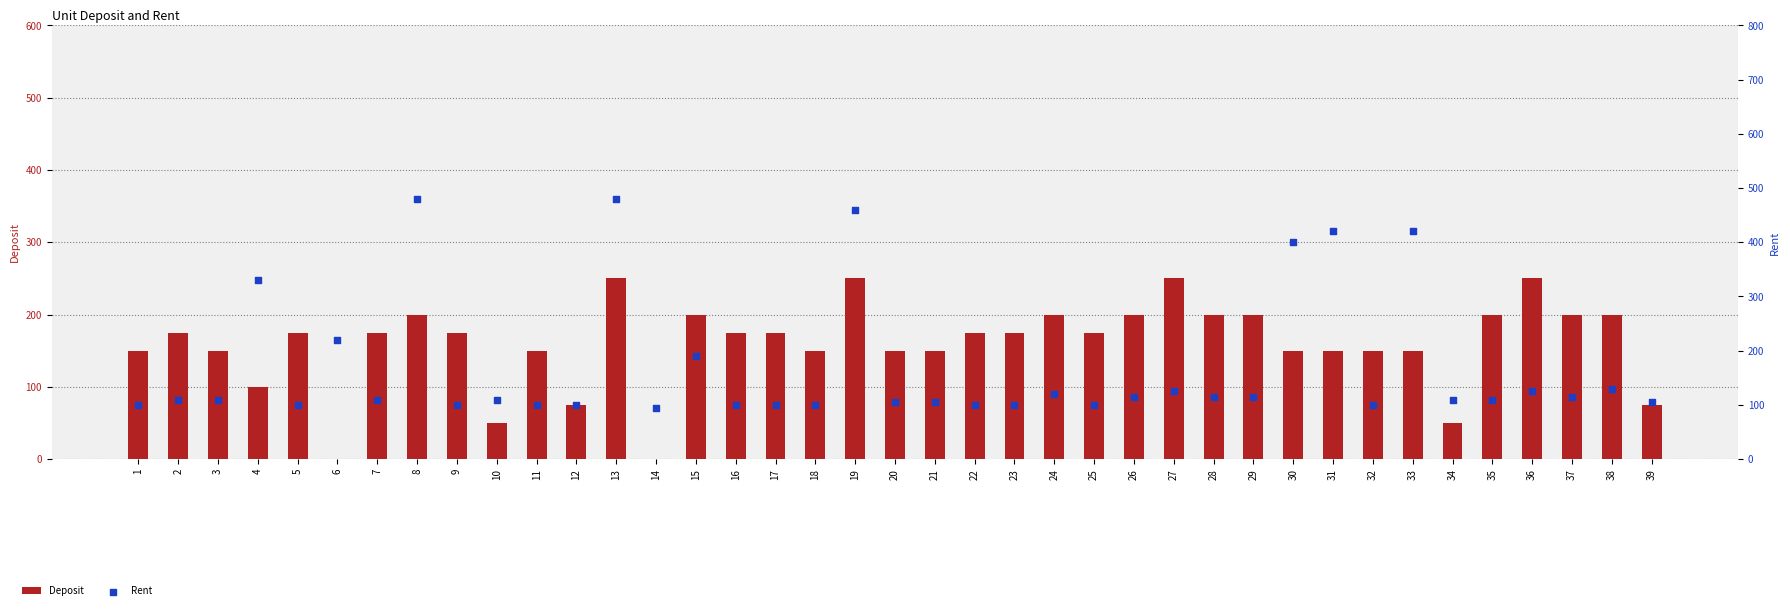

What is the total value across all series at 12?

175